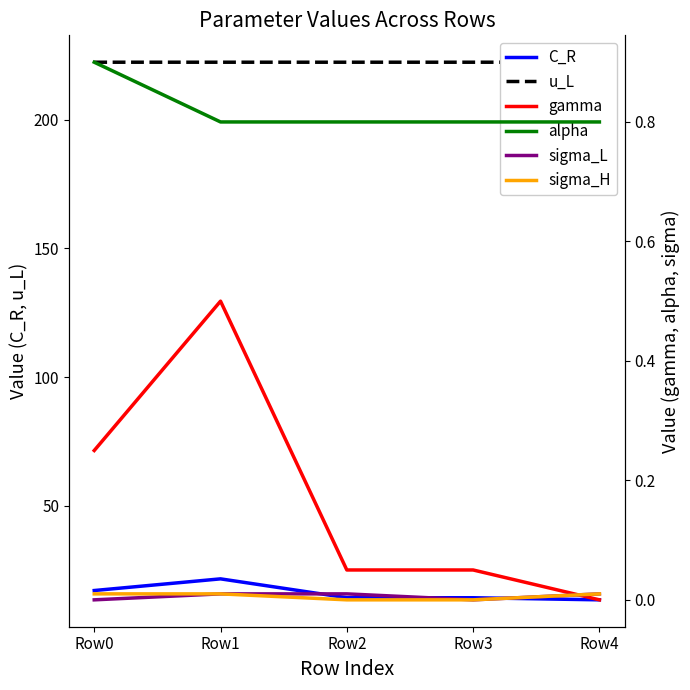

Does the chart display data point markers on the line(s)?

No